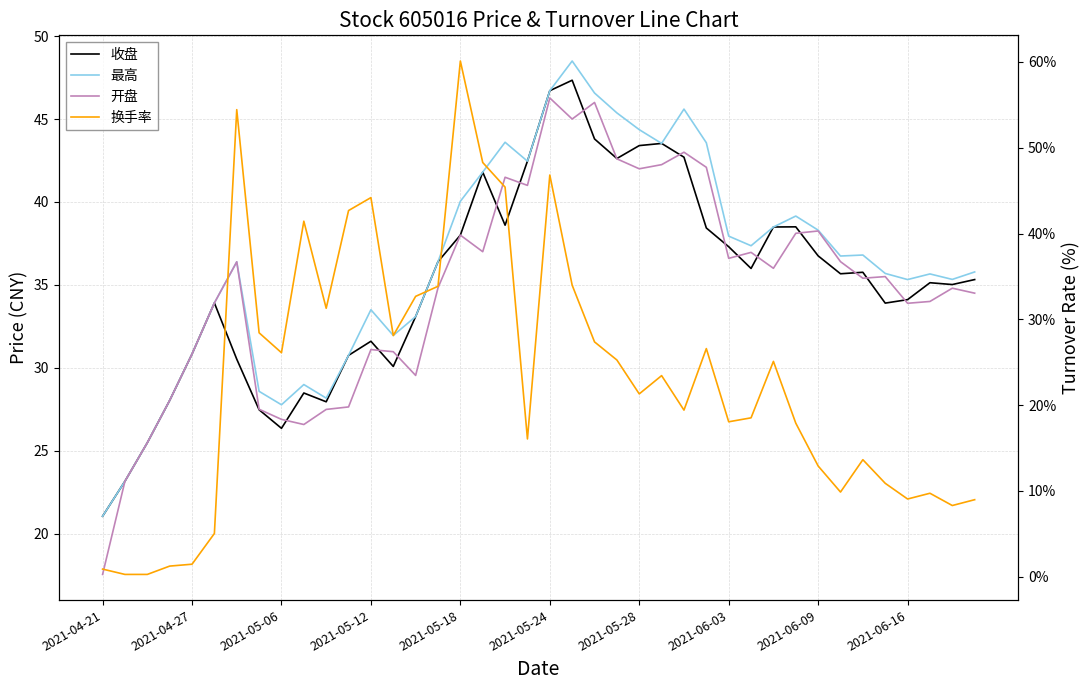

True or false: 开盘 and 最高 cross at least once.

False